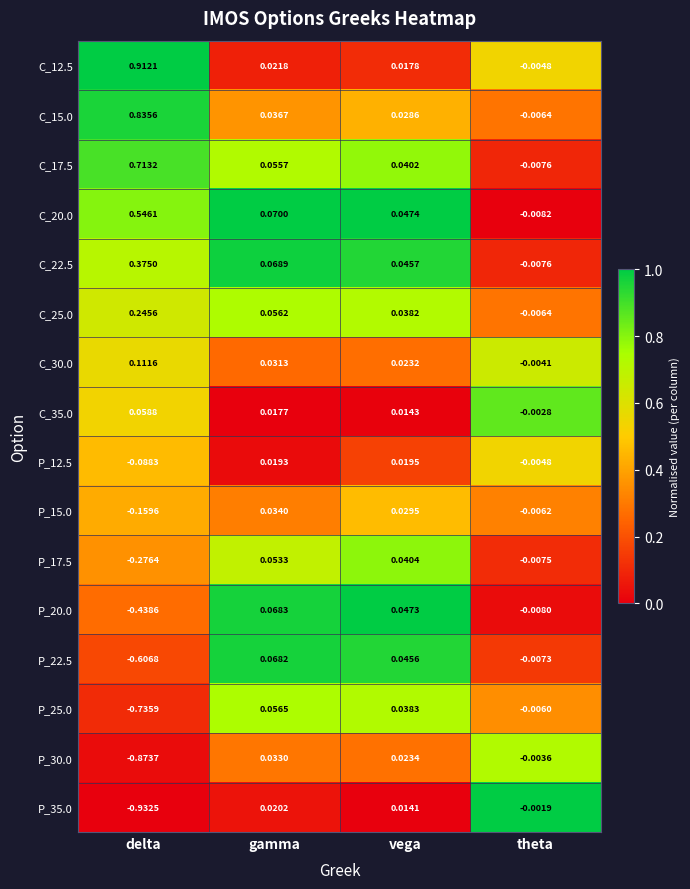

Count the number of data series in this chart.

16